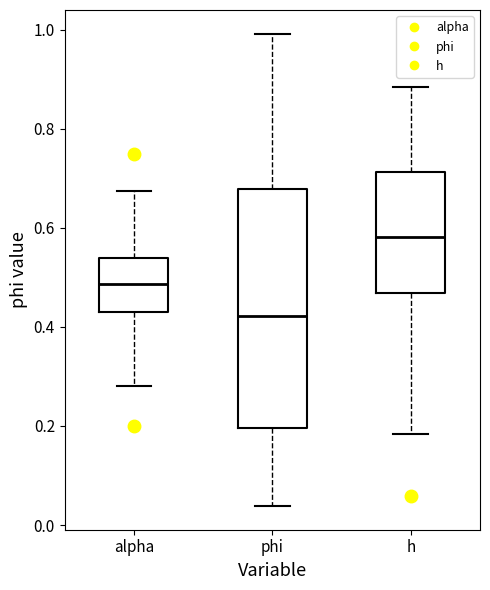

Which box has the highest median line?

h